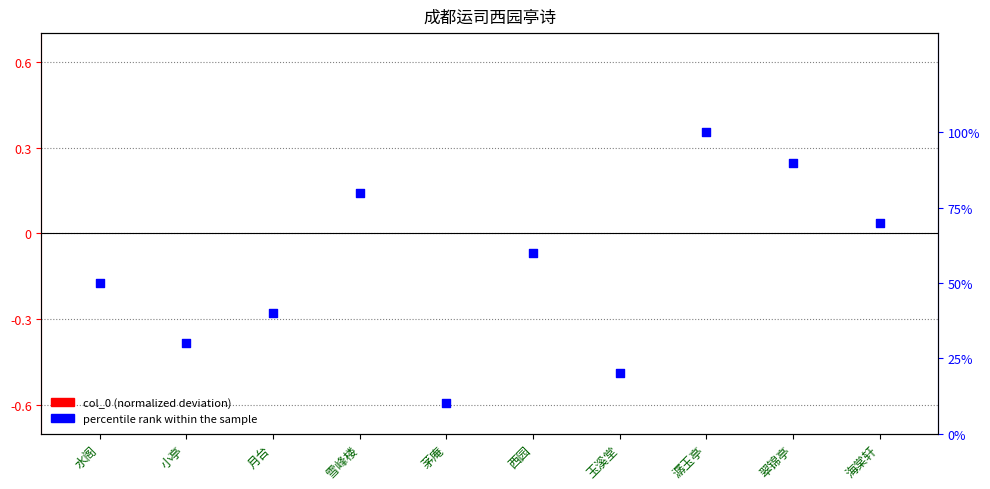

Which series has the largest total across all categories?

percentile rank within the sample